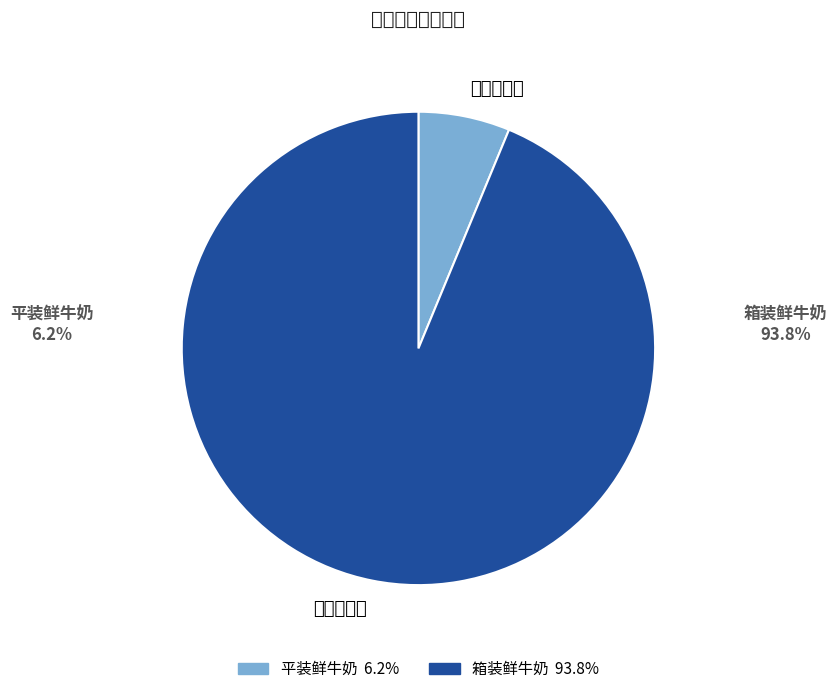

What is the majority slice?

箱装鲜牛奶